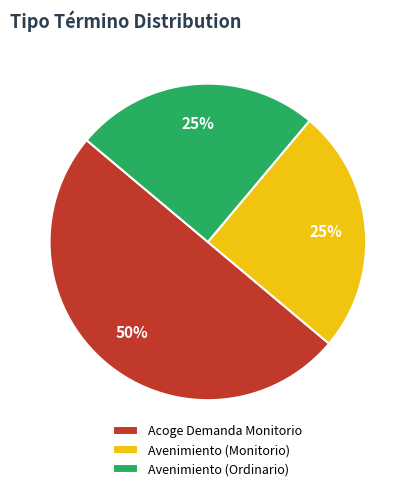

The Acoge Demanda Monitorio slice represents 62% of the pie. True or false?

False